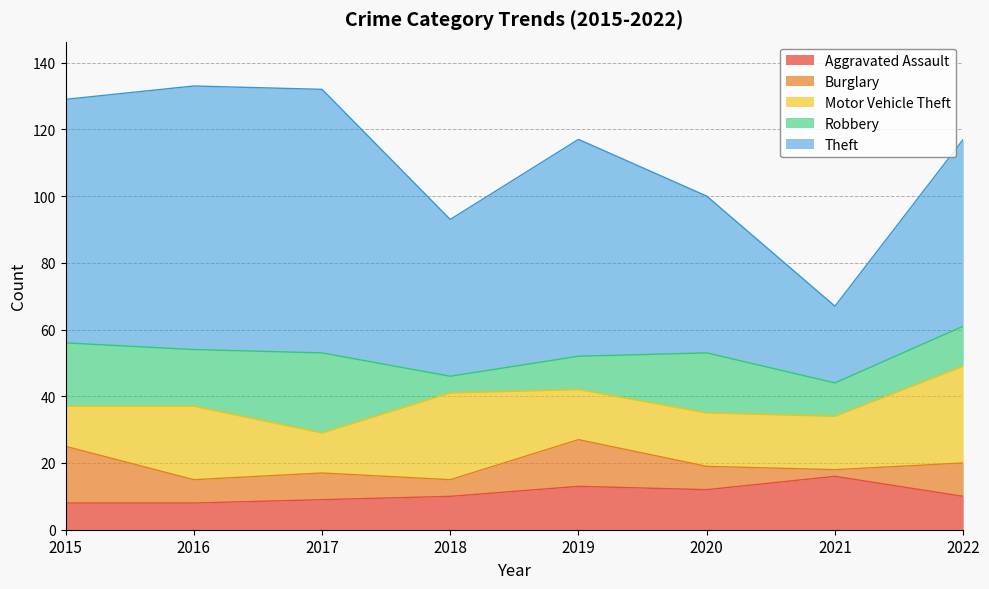

At which label is Burglary closest to 9?

2017